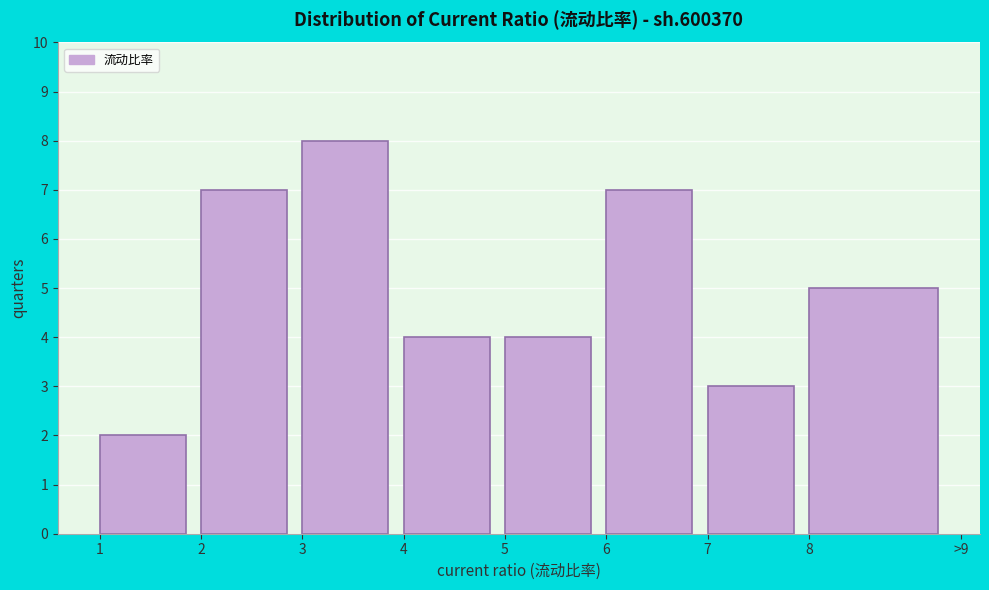

Reading left to right, list all the values displayed in this chart.

1=2	2=7	3=8	4=4	5=4	6=7	7=3	8=5